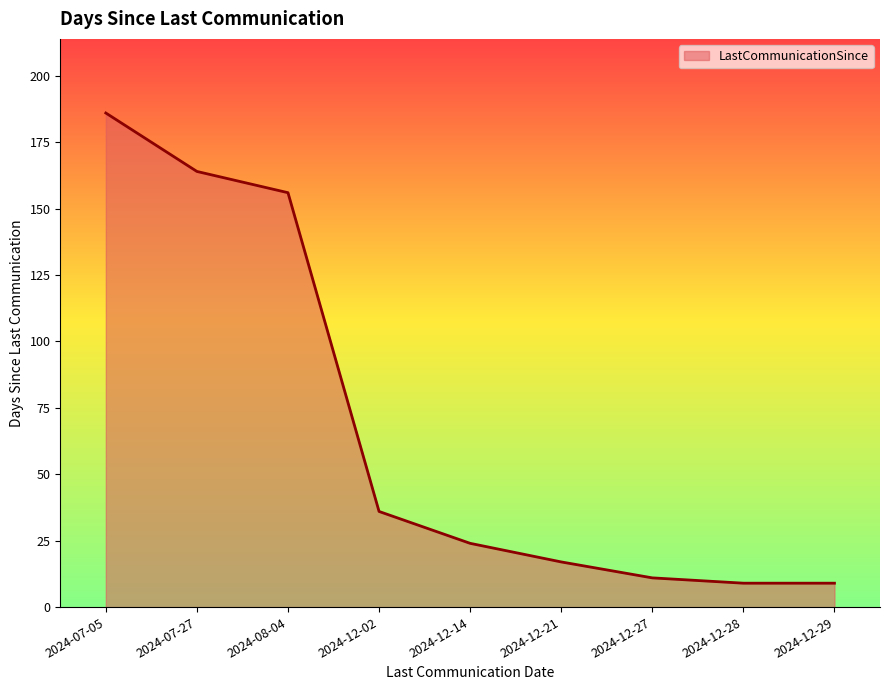

At which category does the chart reach its peak across all series?

2024-07-05